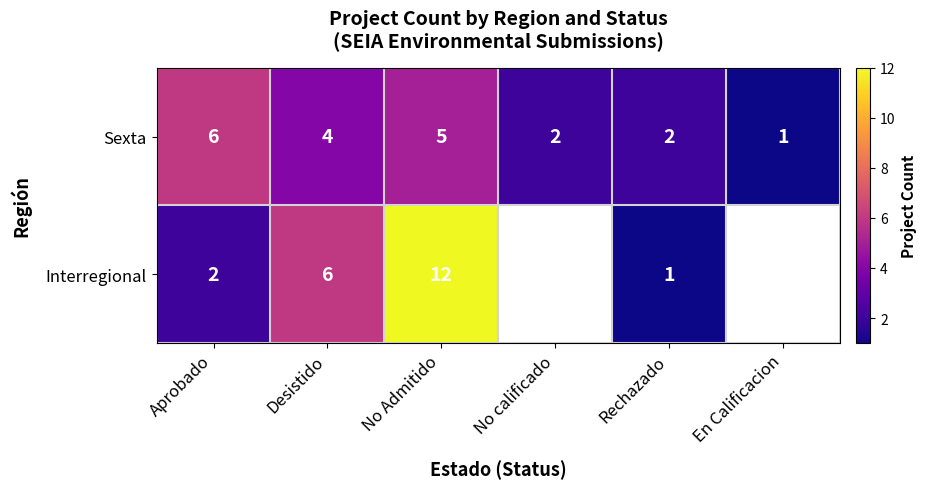

Between Aprobado and No Admitido, which series saw the biggest shift?

Interregional